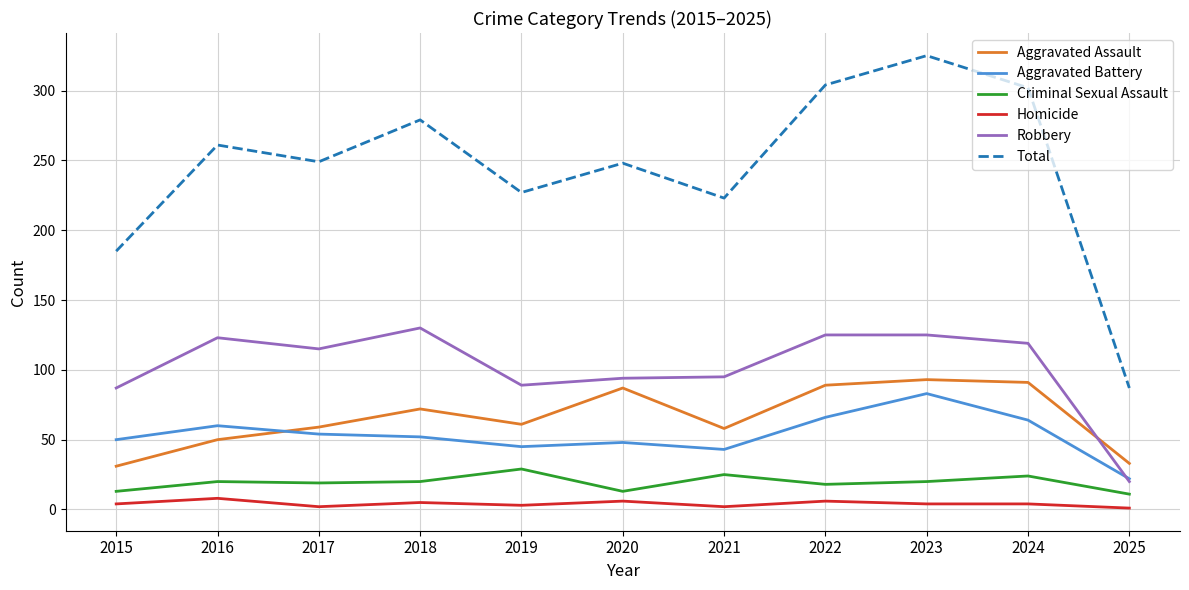

True or false: Criminal Sexual Assault has more than 1 points higher than both neighbors.

True